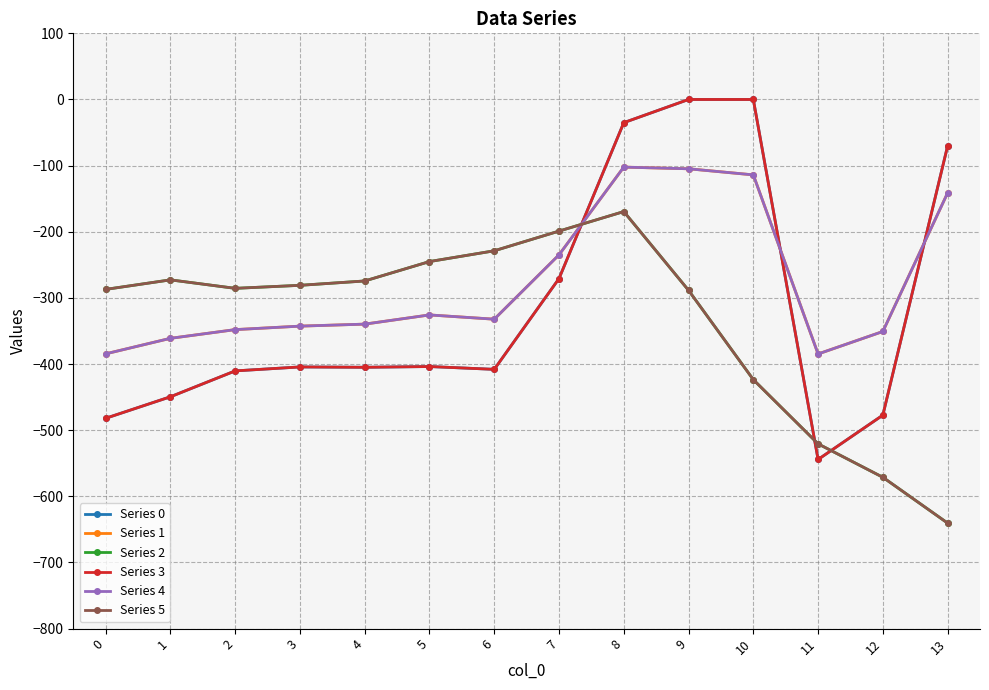

What is the total value across all series at 2?

-2087.6